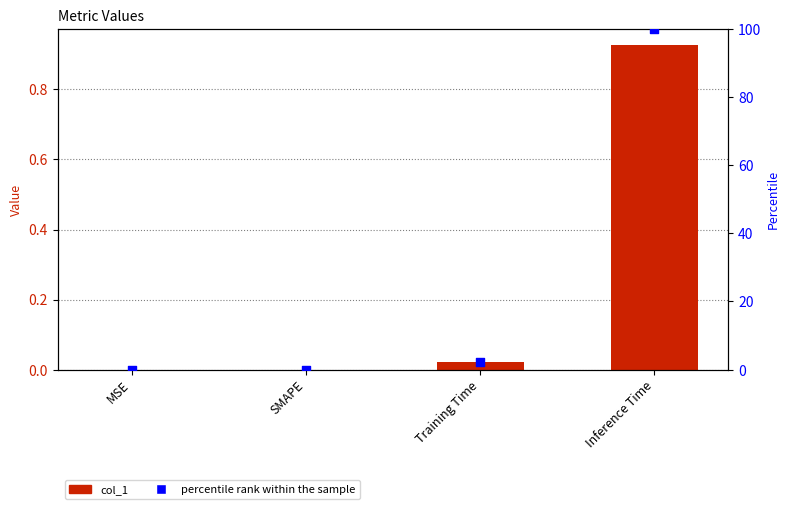

Which series reaches the minimum Y coordinate?

col_1